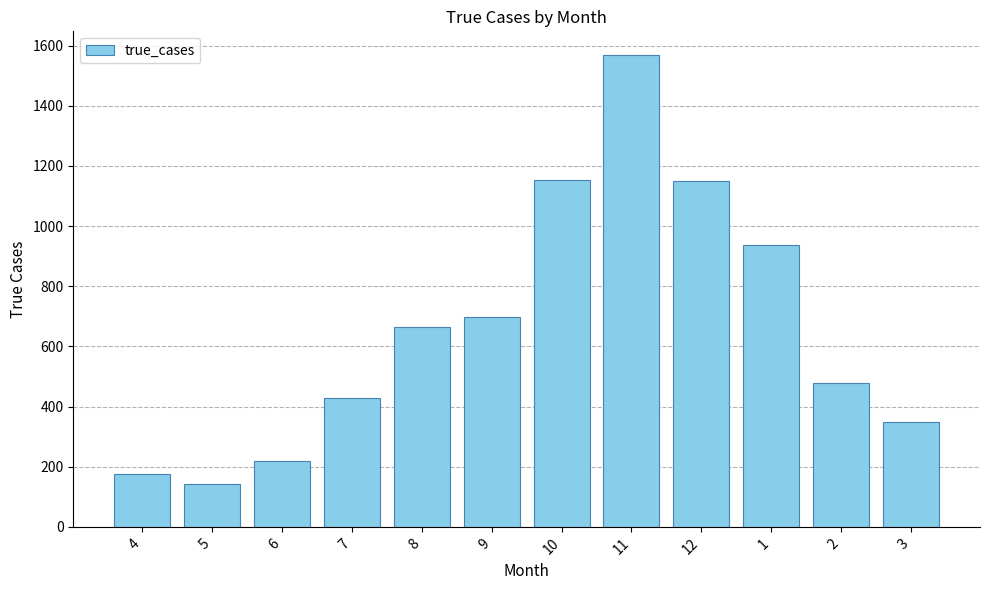

Is it true that the value at 4 is 66?

False